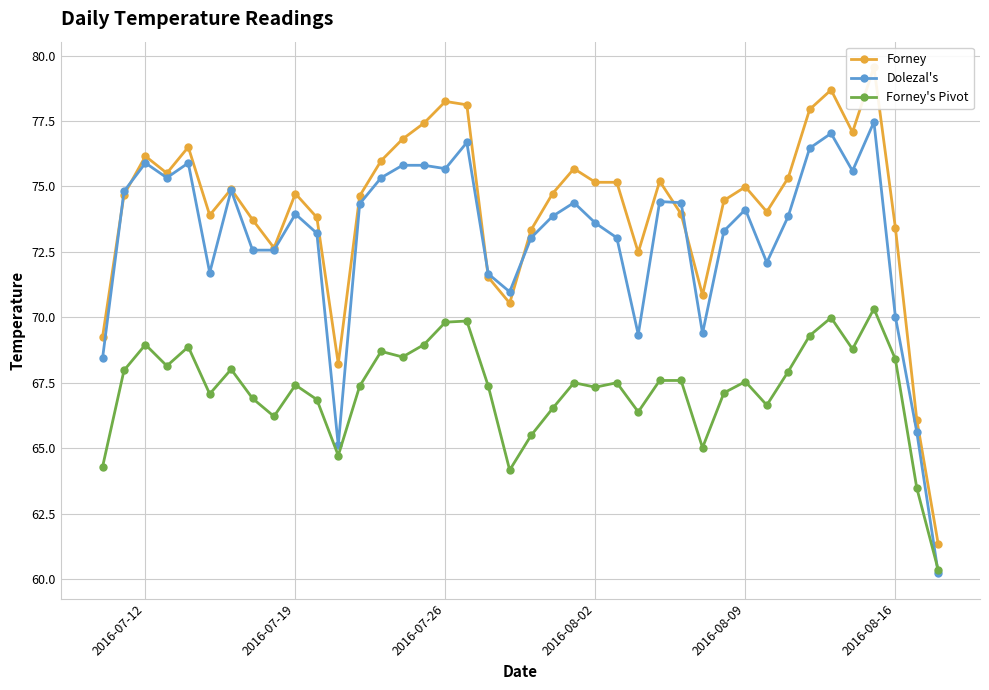

Where is the first local maximum for Dolezal's?

2016-07-12